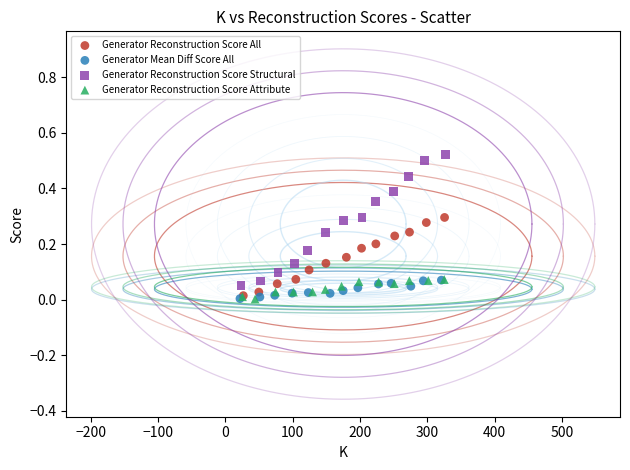

Which series has the largest Y range (max minus min)?

Generator Reconstruction Score Structural